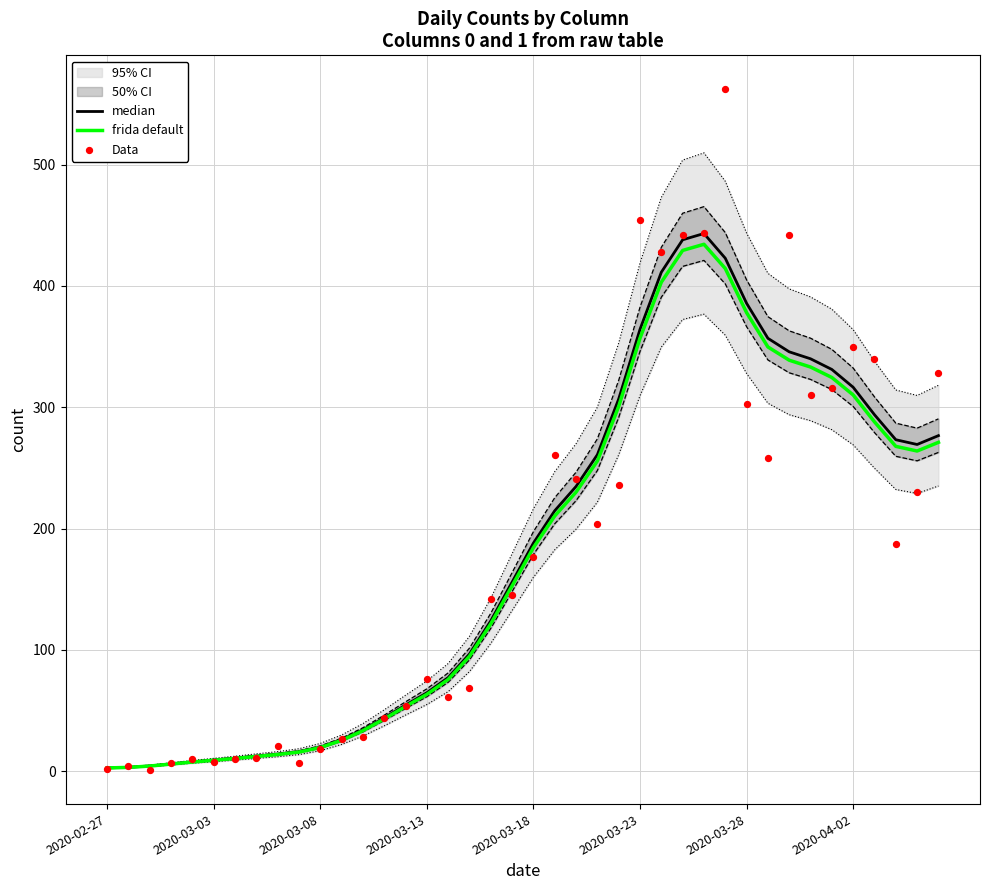

What is the highest value of the frida default series?

434.3